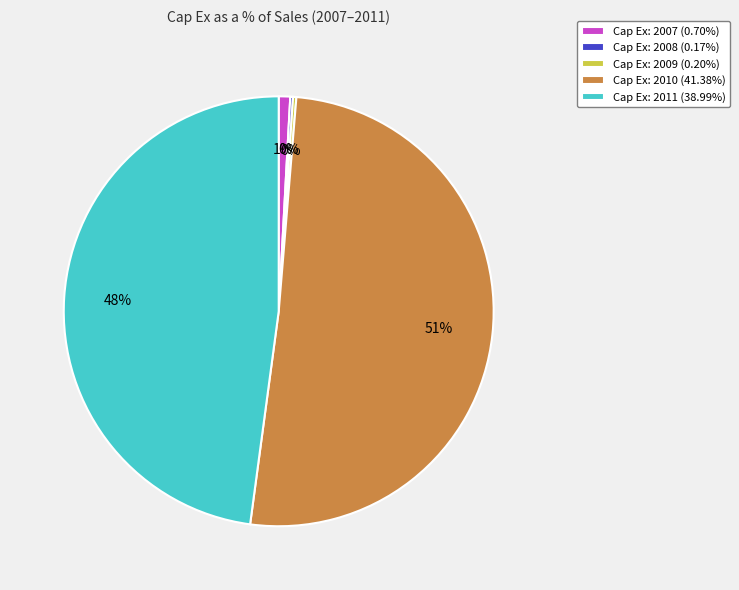

Does Cap Ex: 2010 (41.38%) represent more than half of the total?

Yes